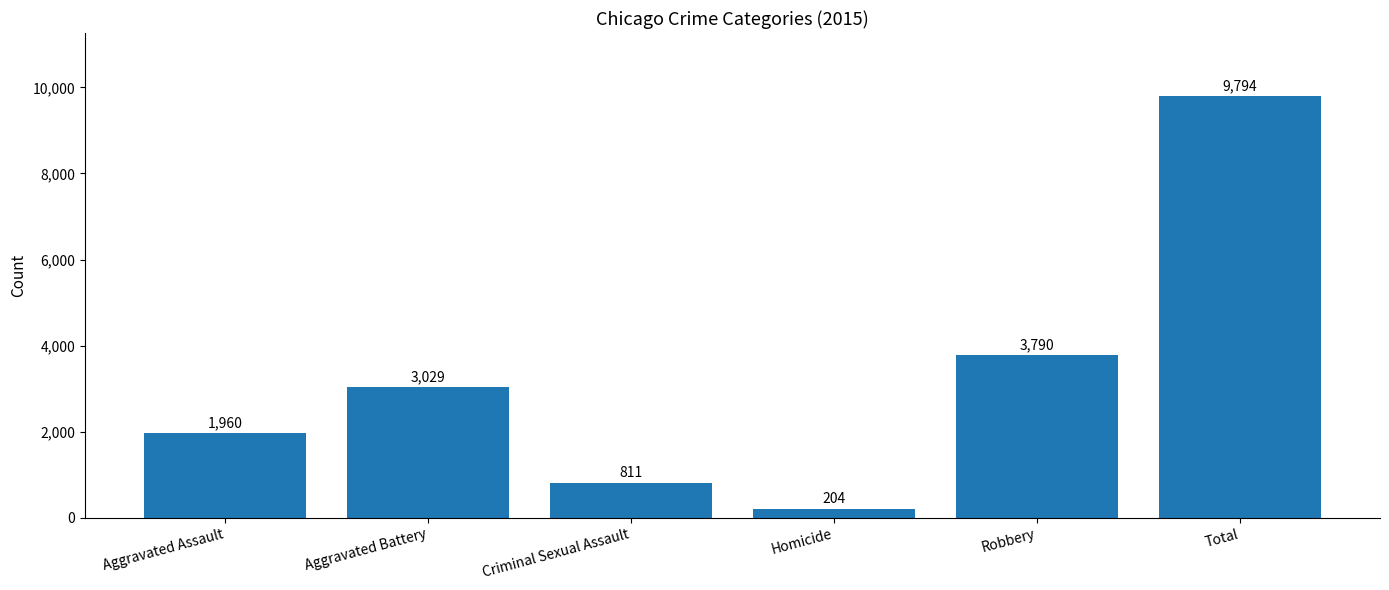

What is the change in value from Criminal Sexual Assault to Total?

+8983